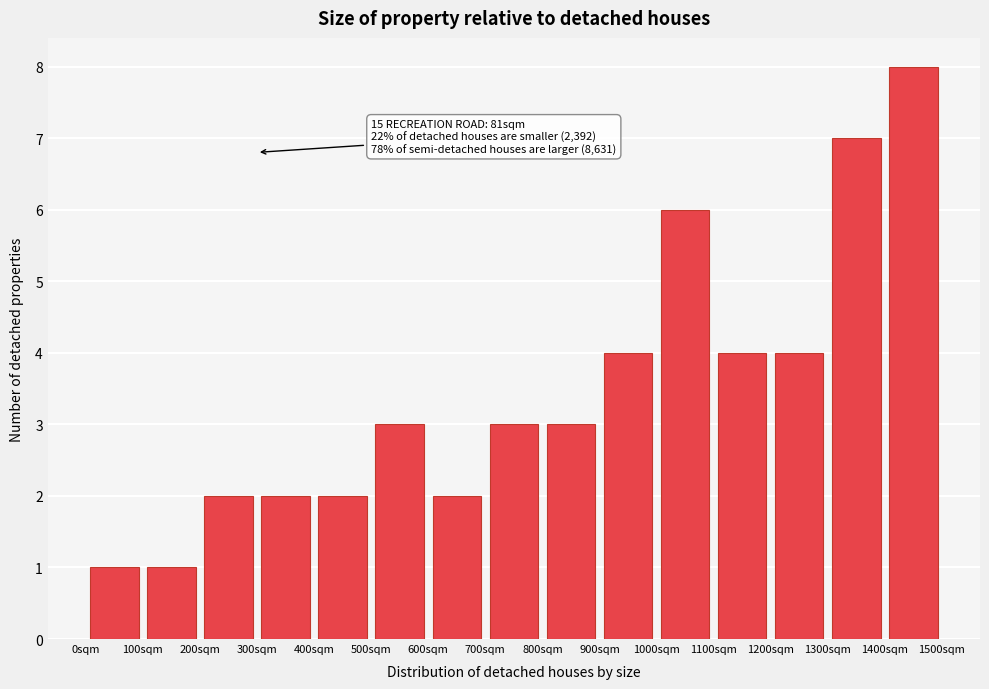

Which range on the x-axis has the tallest bar?

1400 to 1500